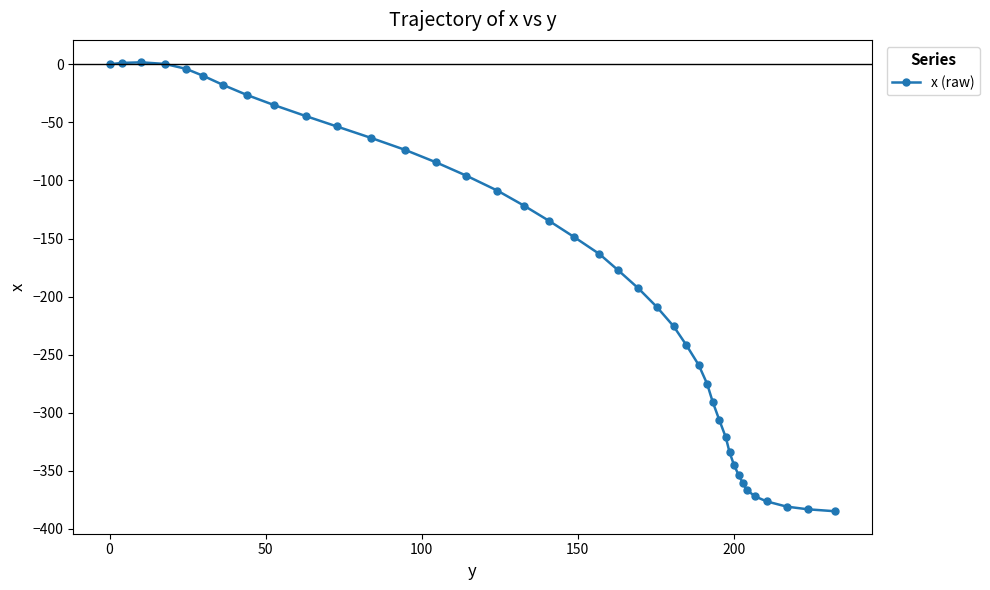

What is the minimum value shown in the chart?

-384.8